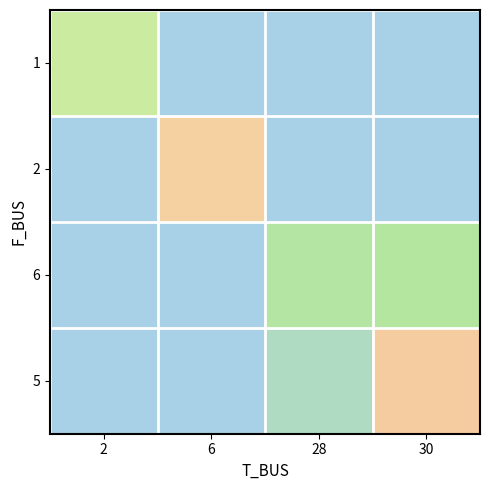

Reading left to right, transcribe all the data shown in this chart.

1: 2=2.2	6=0.0	28=0.0	30=0.0
2: 2=0.0	6=4.1	28=0.0	30=0.0
6: 2=0.0	6=0.0	28=1.6	30=1.6
5: 2=0.0	6=0.0	28=0.8	30=4.1